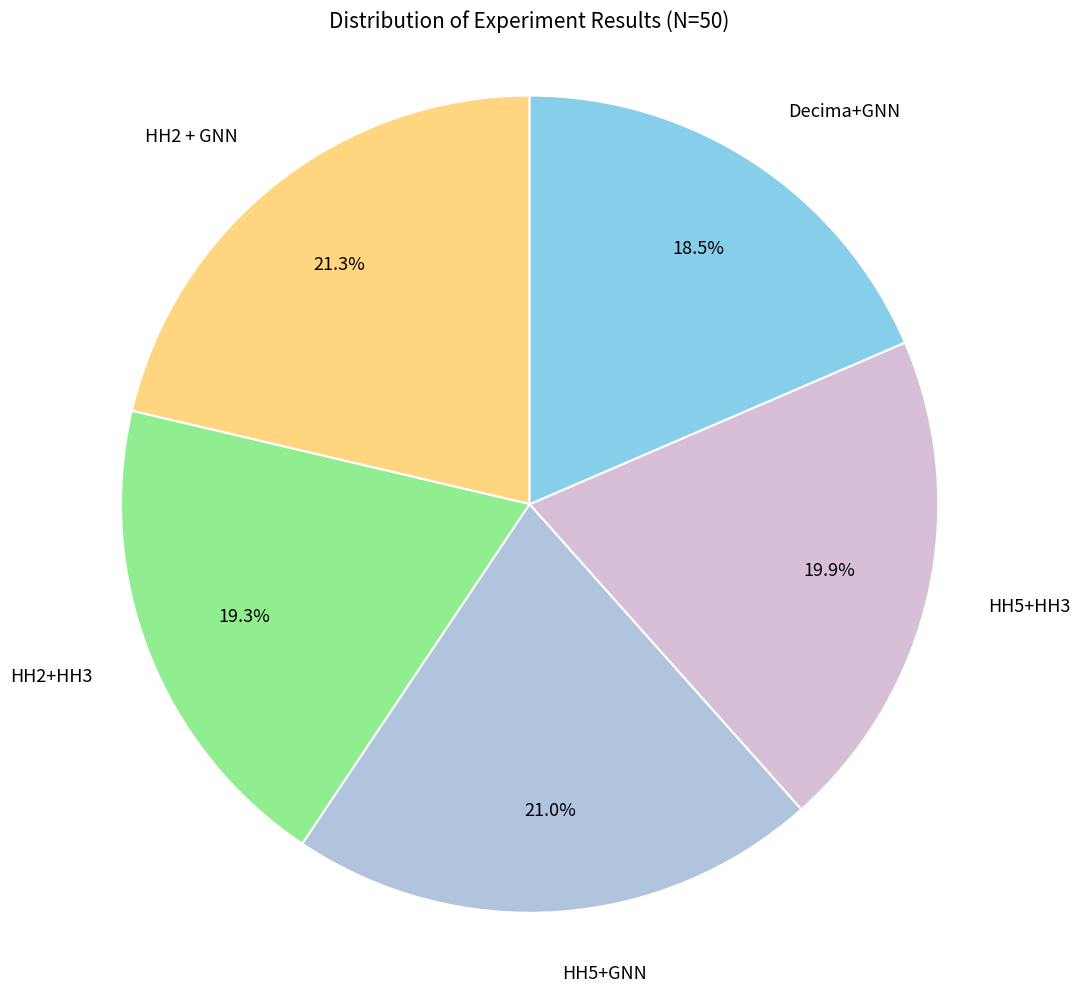

Does any single category account for the majority?

No